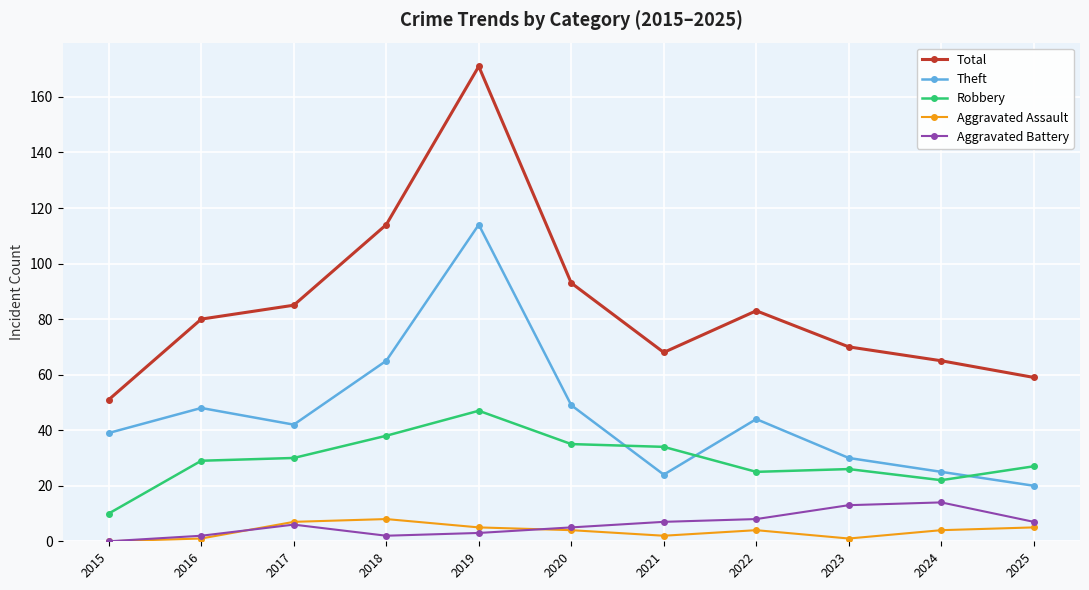

Which series has the widest spread of values?

Total